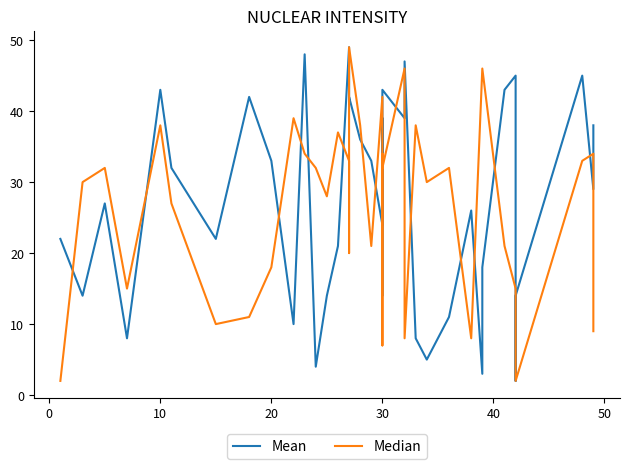

How many series are shown in this chart?

2